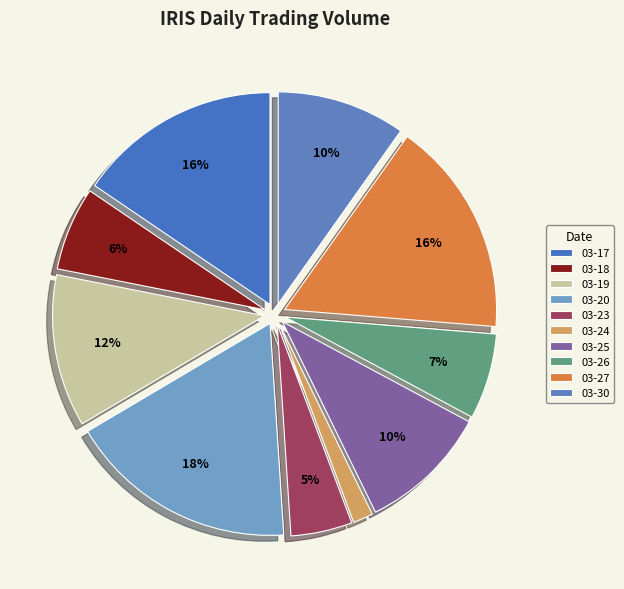

Which category has the smallest portion of the pie?

03-24